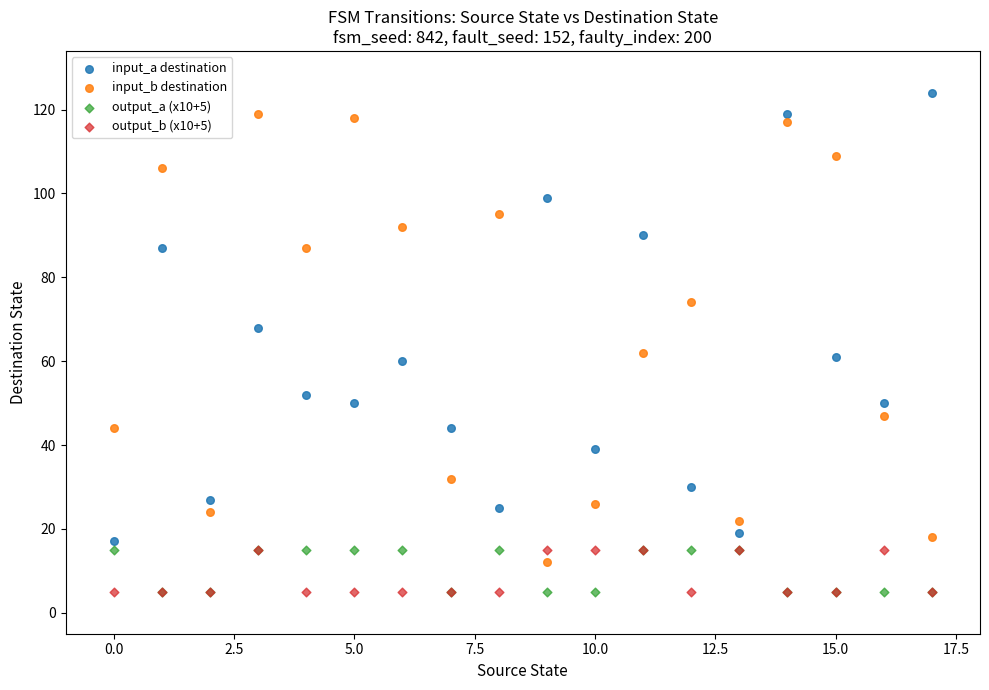

In the input_a destination series, what Y value is closest to 70?

68